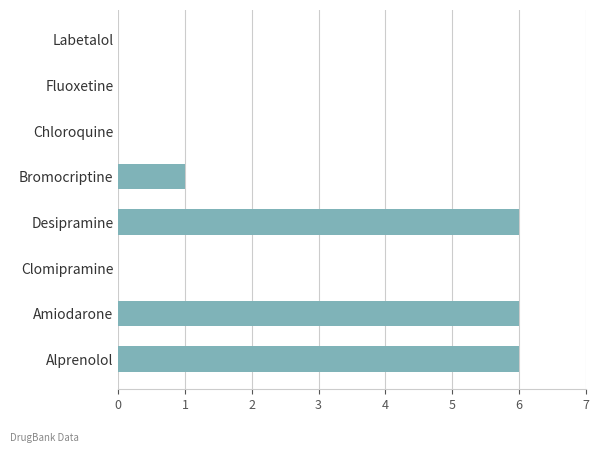

Is it true that the value at Labetalol is 0?

True